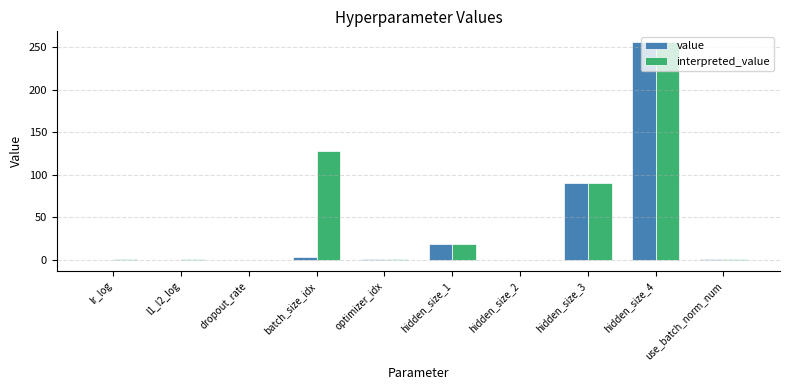

At which category is the sum across all series the highest?

hidden_size_4